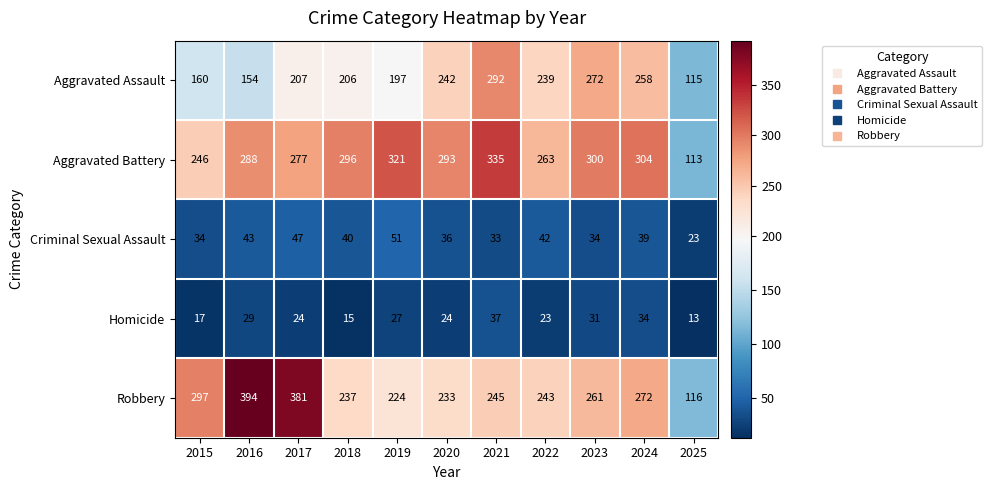

Which series has the widest spread of values?

Robbery